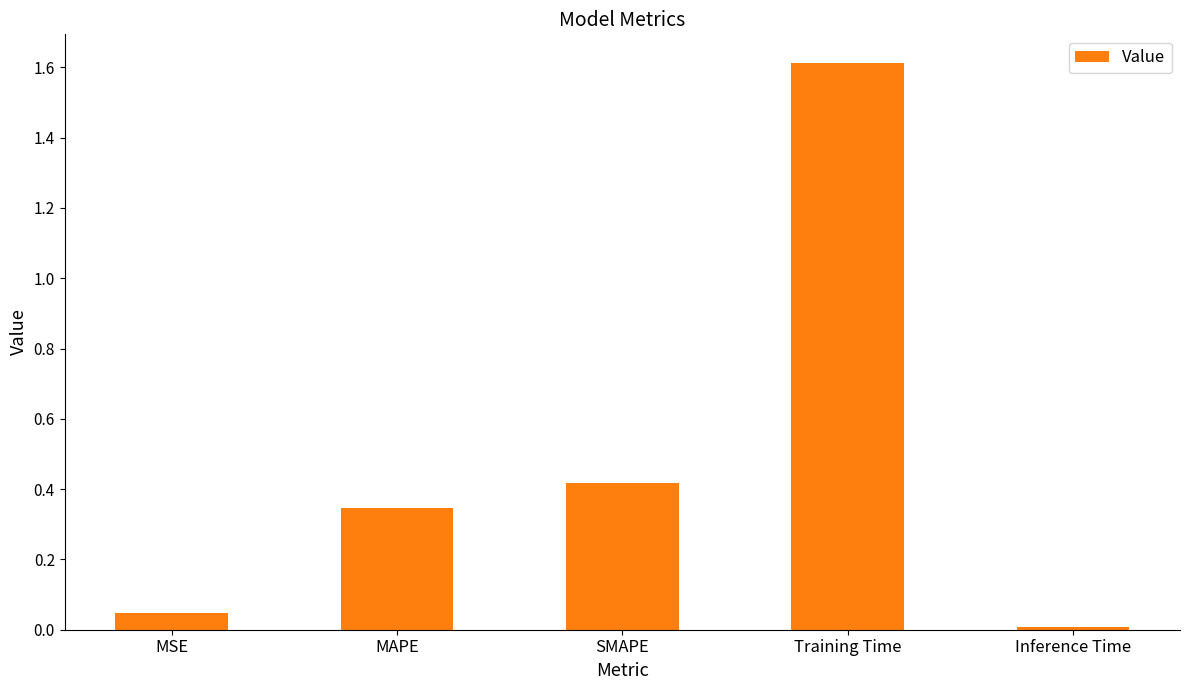

At which label is the value closest to 0?

Inference Time